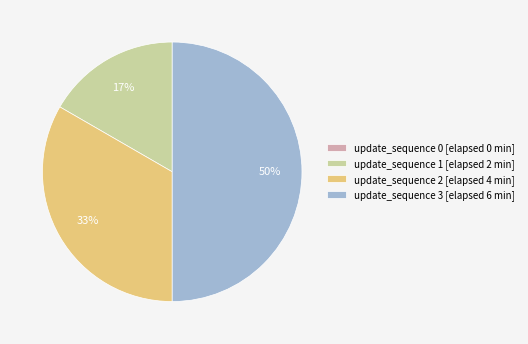

To the nearest percent, what is the average slice percentage?

25%